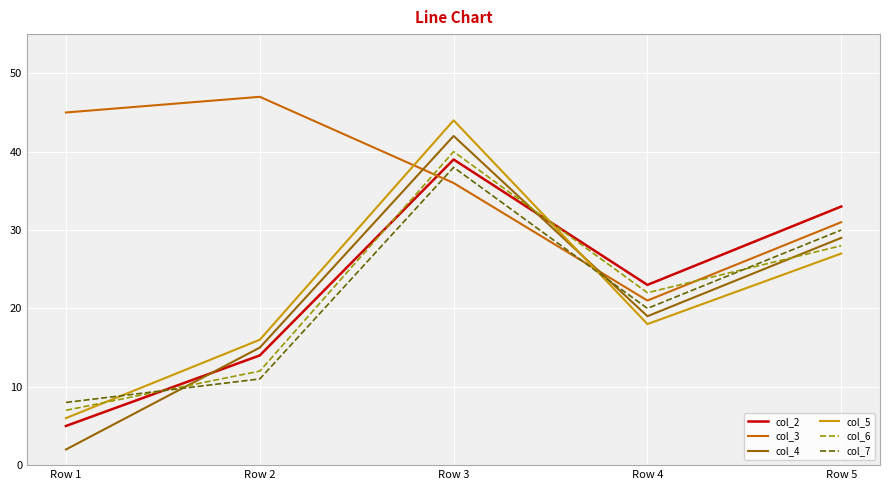

What is the average value of the col_2 series?

23